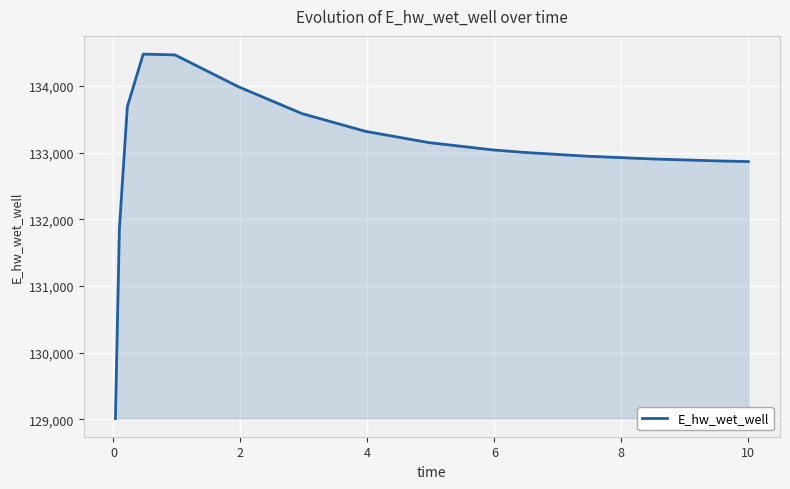

What is the difference between the maximum and minimum values?

5462.8